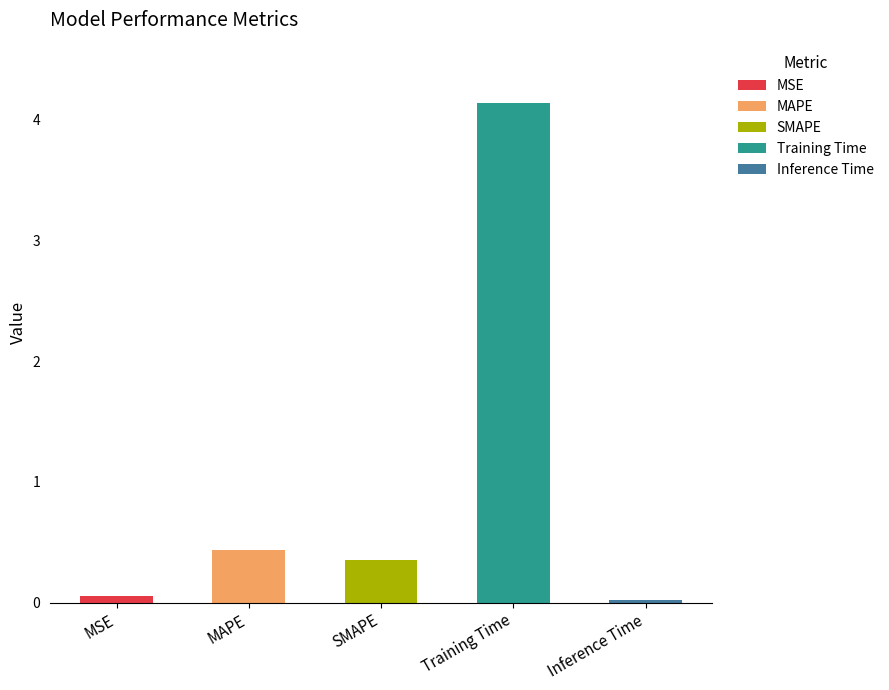

List the labels in order of value, smallest first.

Inference Time, MSE, SMAPE, MAPE, Training Time